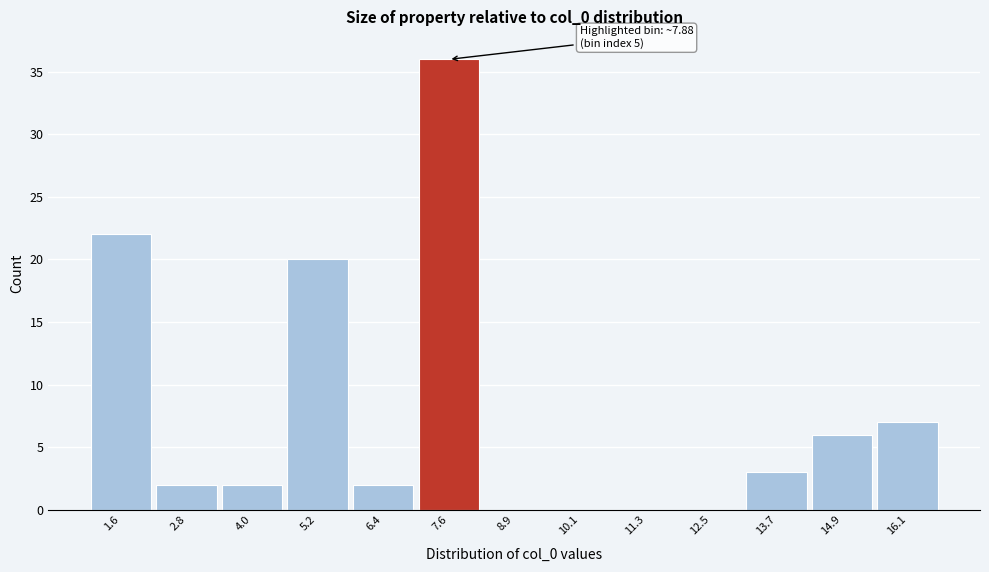

Reading left to right, what are all the values shown in this chart?

1.6=22	2.8=2	4.0=2	5.2=20	6.4=2	7.6=36	8.9=0	10.1=0	11.3=0	12.5=0	13.7=3	14.9=6	16.1=7